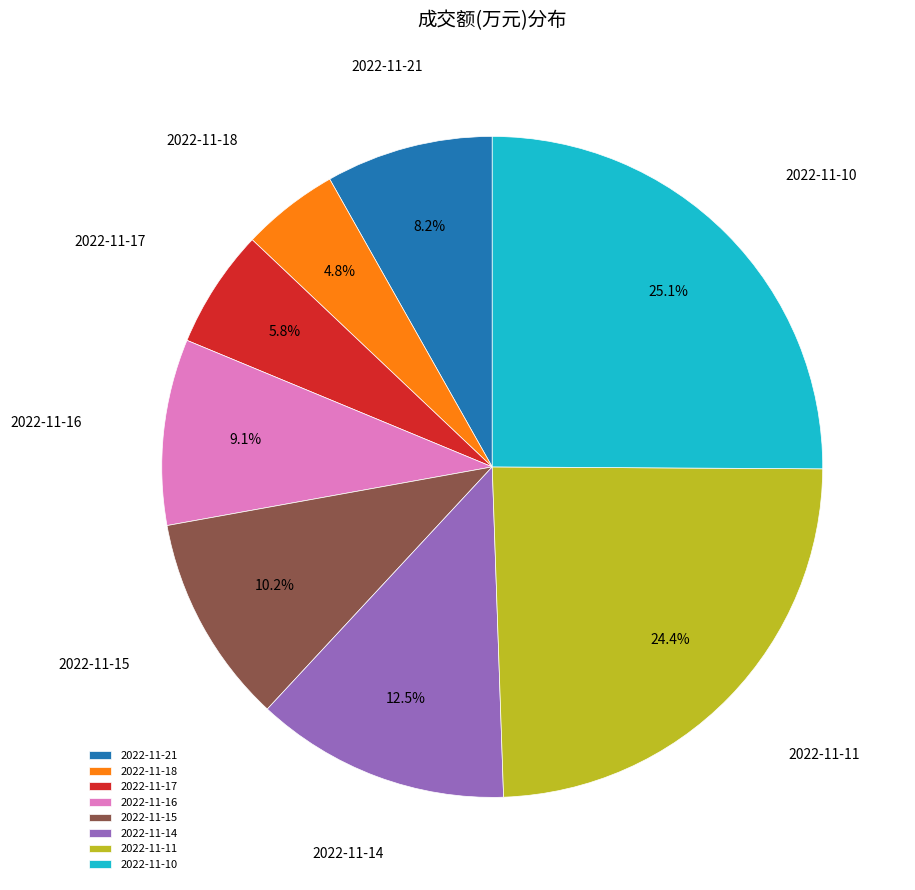

Rank the categories by value from highest to lowest.

2022-11-10, 2022-11-11, 2022-11-14, 2022-11-15, 2022-11-16, 2022-11-21, 2022-11-17, 2022-11-18